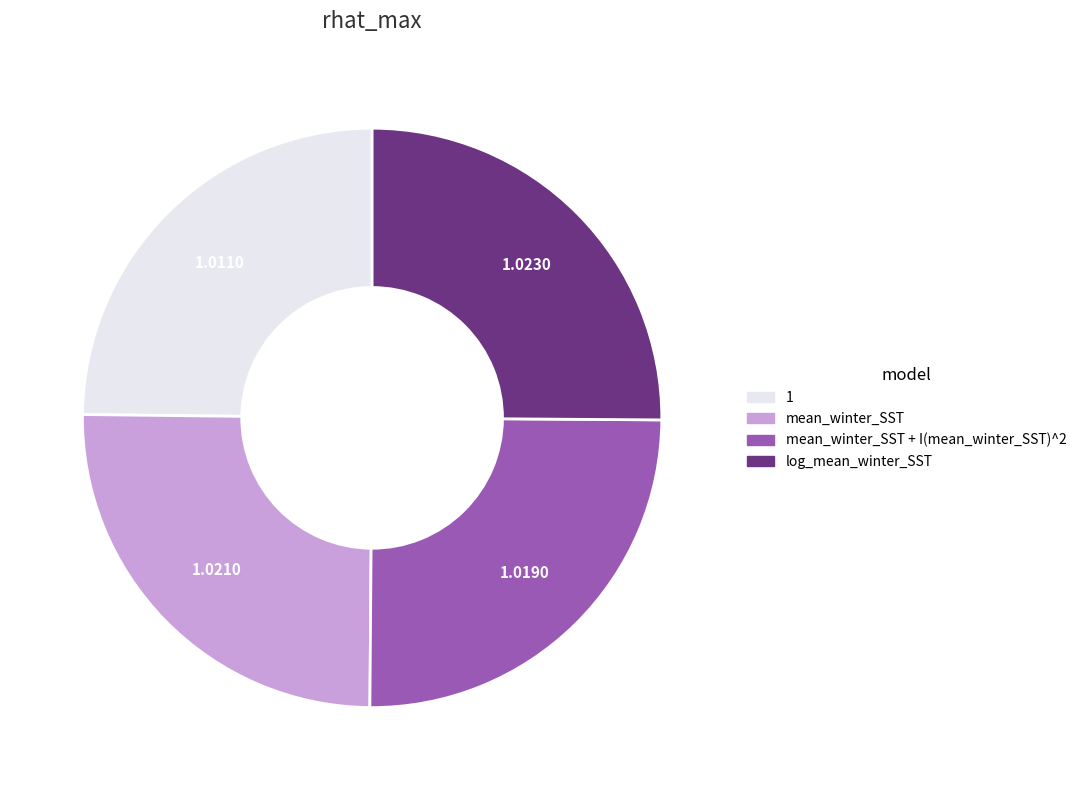

Is it true that 1 is 38% of the pie?

False